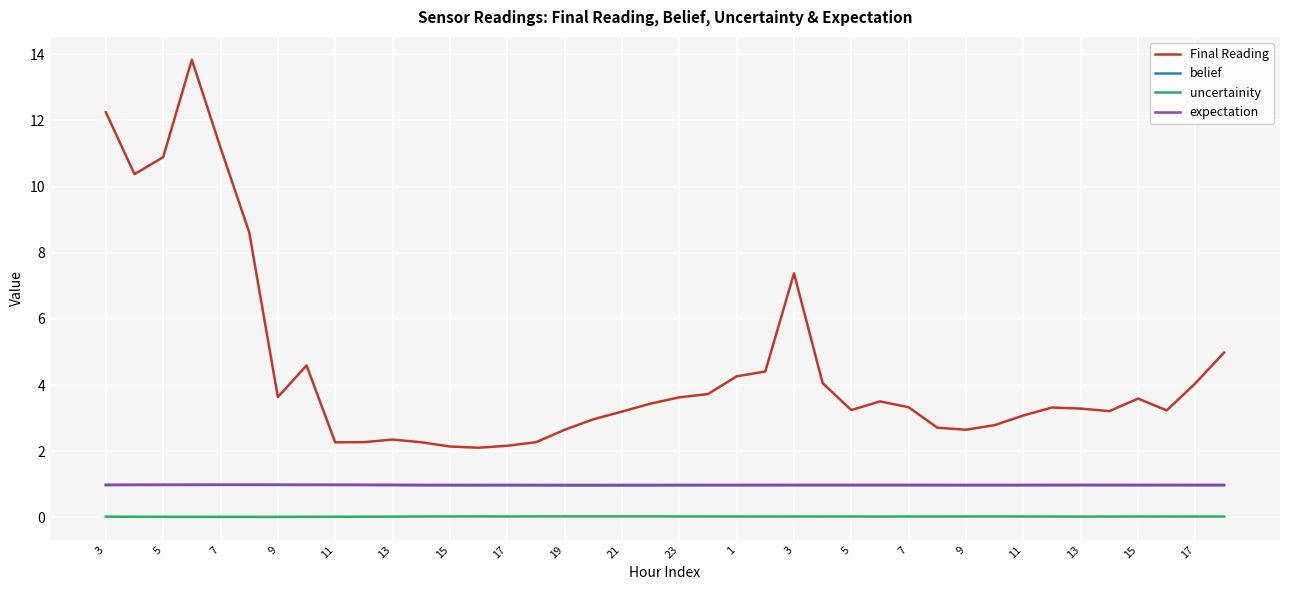

Which series has the widest spread of values?

Final Reading